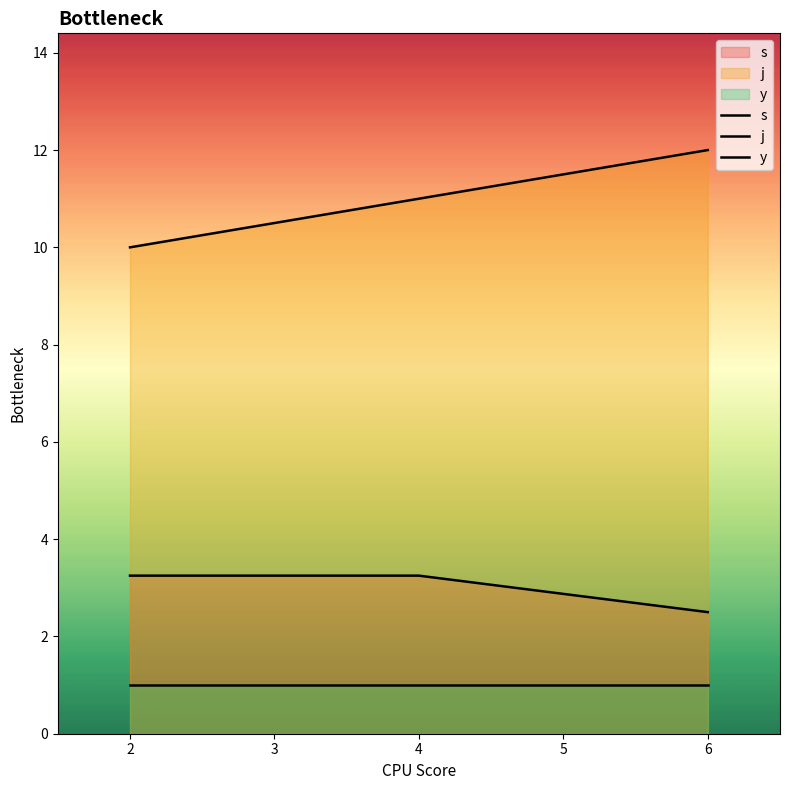

How many j values are between 10 and 12?

3